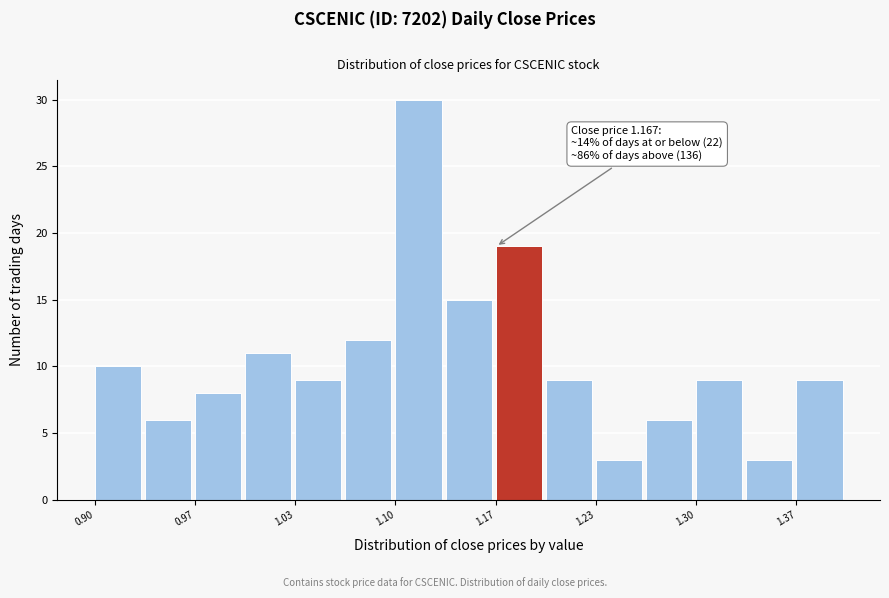

Around what value on the x-axis is the tallest bar? Give the approximate position of its centre, as read against the axis.

1.12